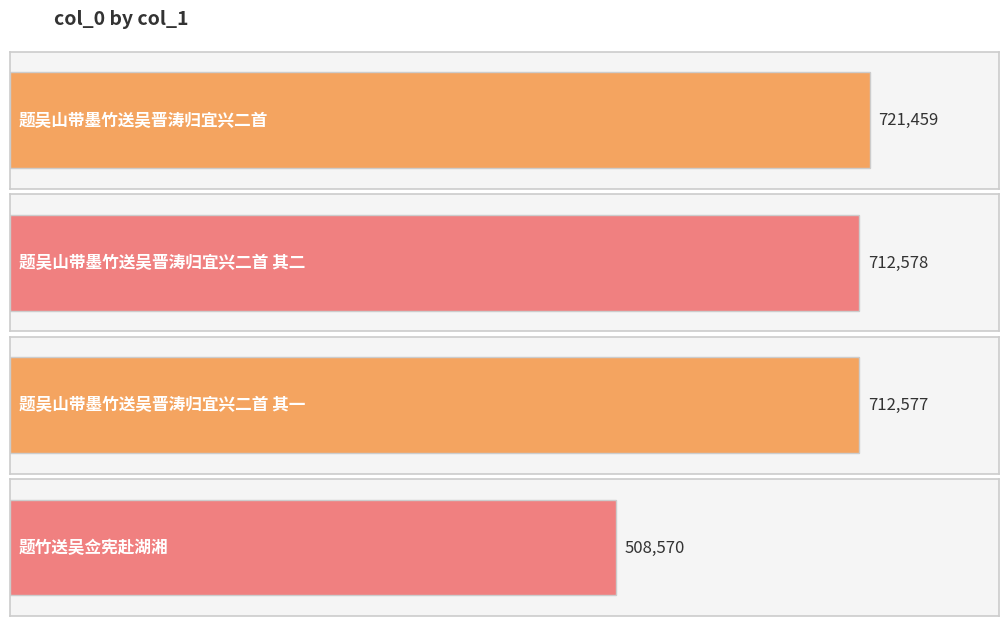

What is the sum of all values?

2655184